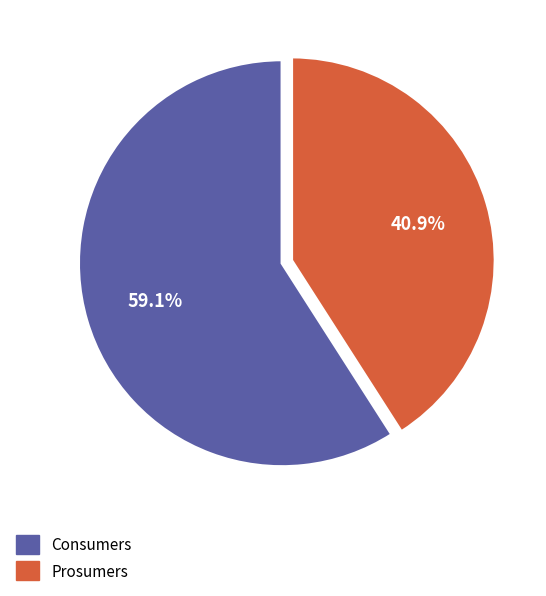

How many slices are in this pie chart?

2